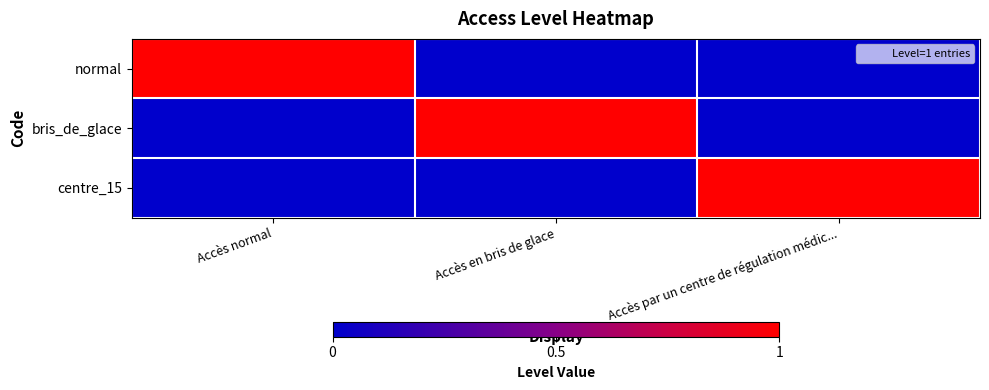

Rank the series by their maximum value, from lowest to highest.

normal, bris_de_glace, centre_15